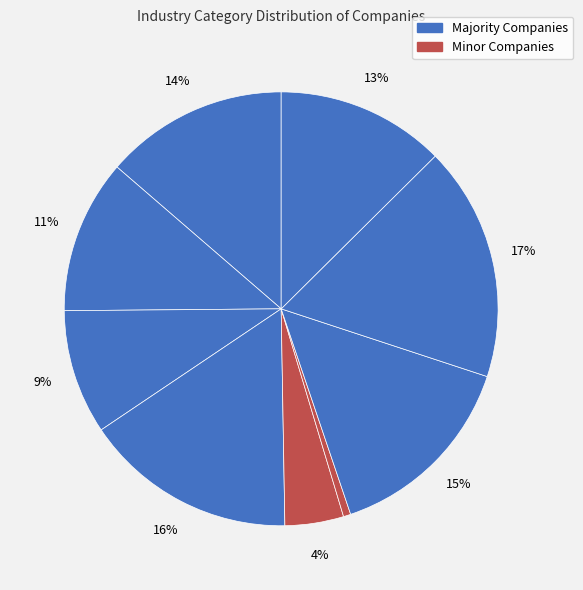

Count the number of slices in the pie.

9